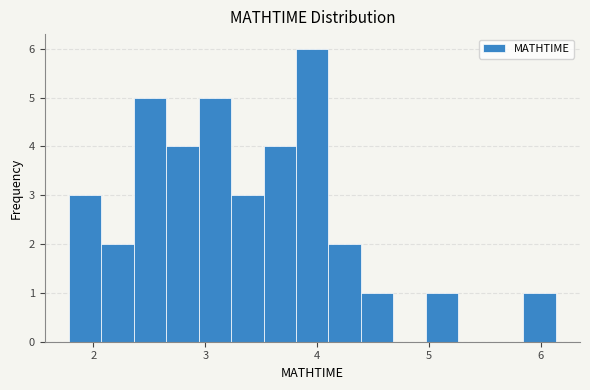

Read against the x-axis, roughly where is the centre of the tallest bar?

4.0